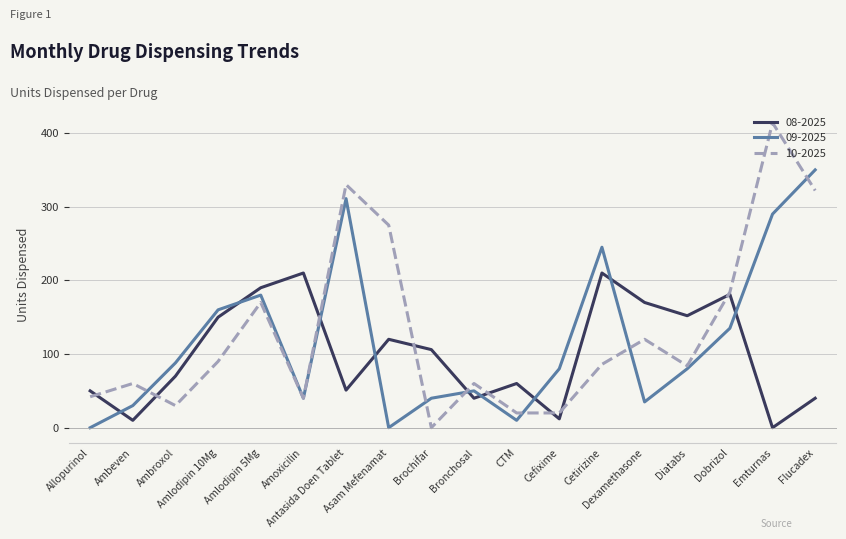

Which series has the largest range (max minus min)?

10-2025